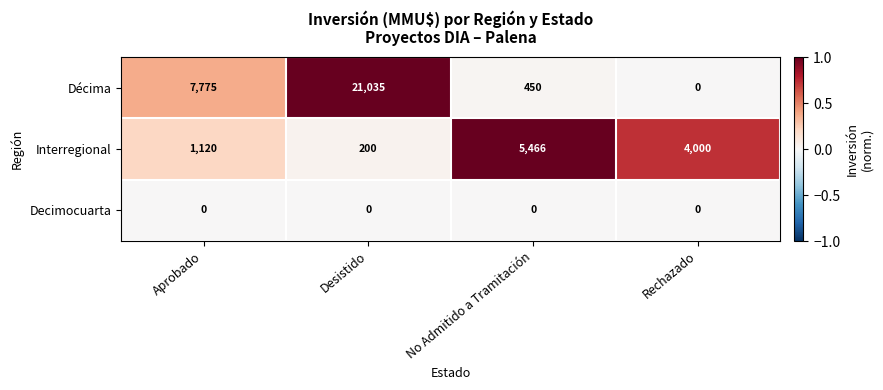

Between Aprobado and Rechazado, which series saw the biggest shift?

Décima